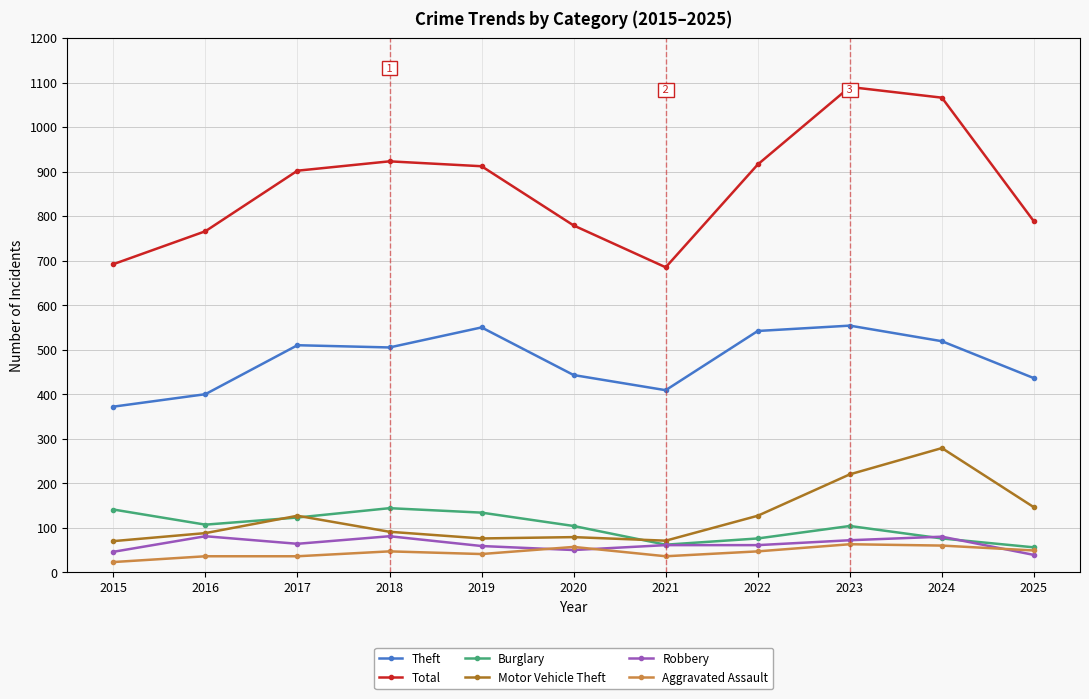

True or false: Aggravated Assault has more than 1 points higher than both neighbors.

True